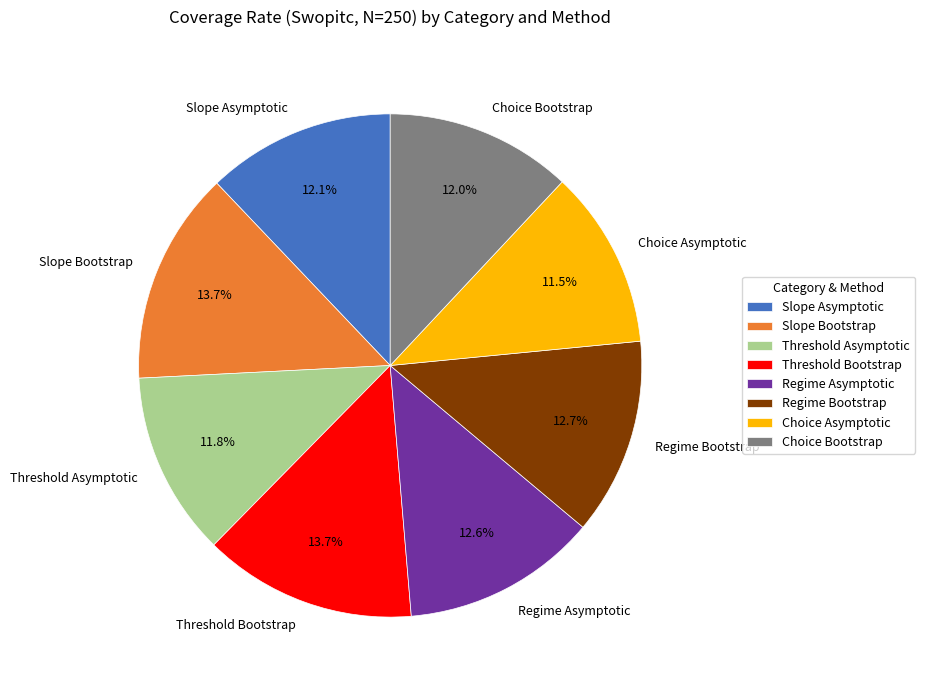

True or false: Regime Asymptotic accounts for 13% of the total.

True